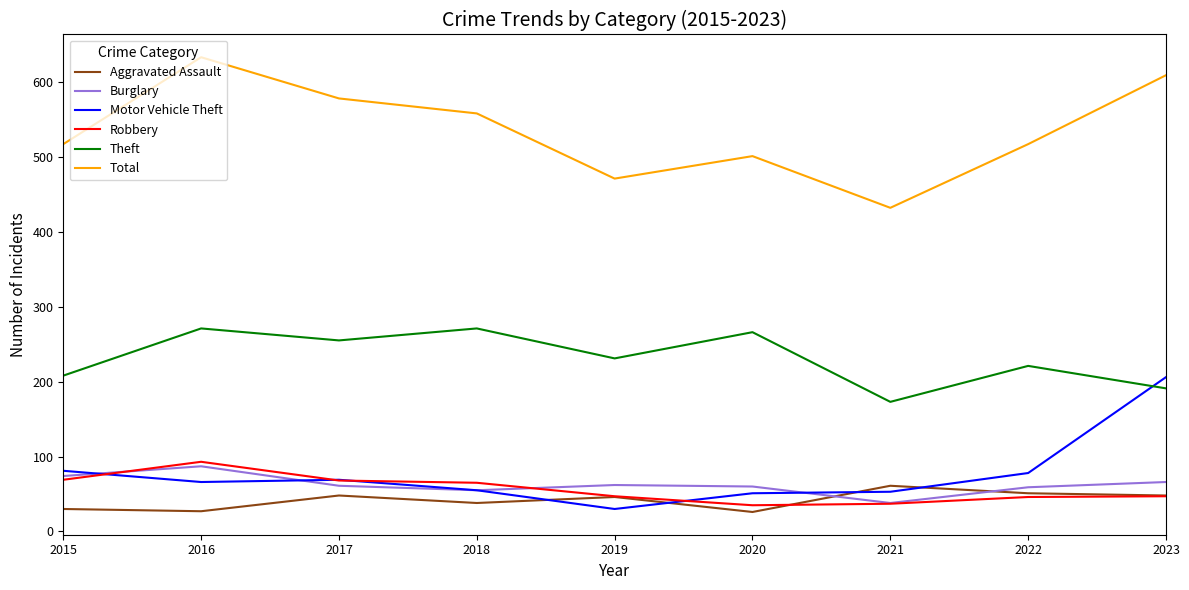

At how many categories does at least one series exceed 210?

9